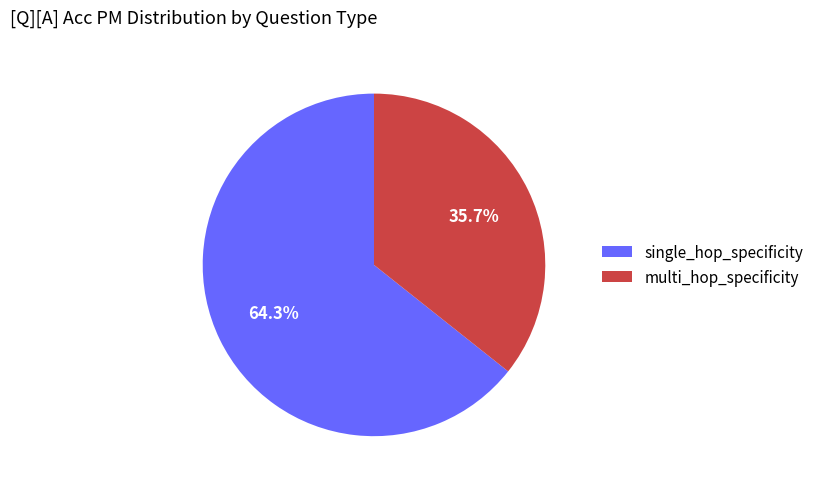

To the nearest percent, what is the average slice percentage?

50%